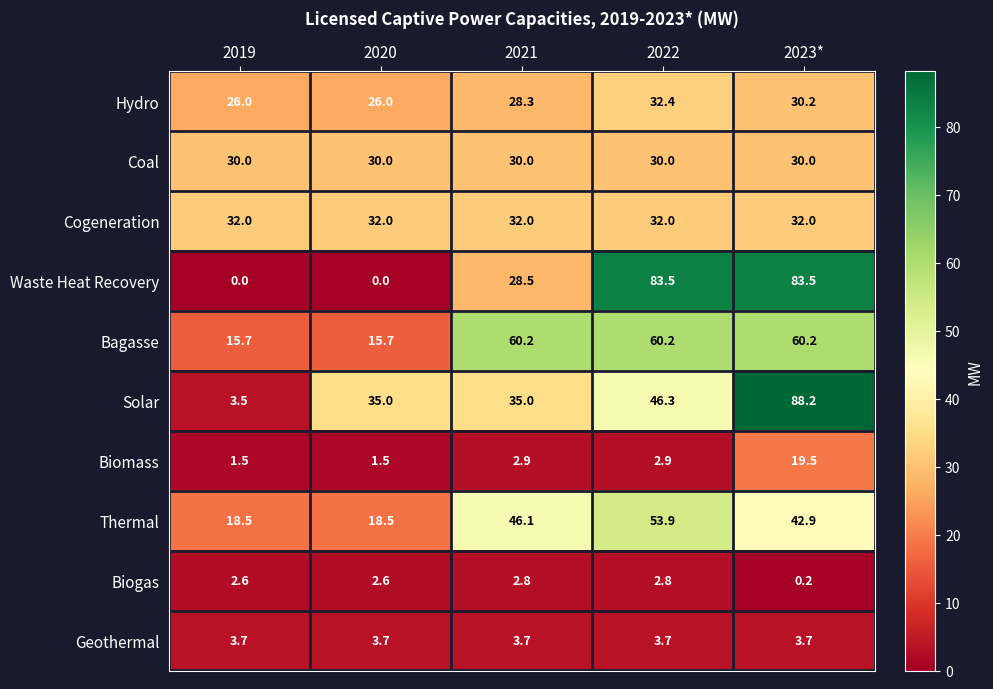

At how many categories does at least one series exceed 0?

5